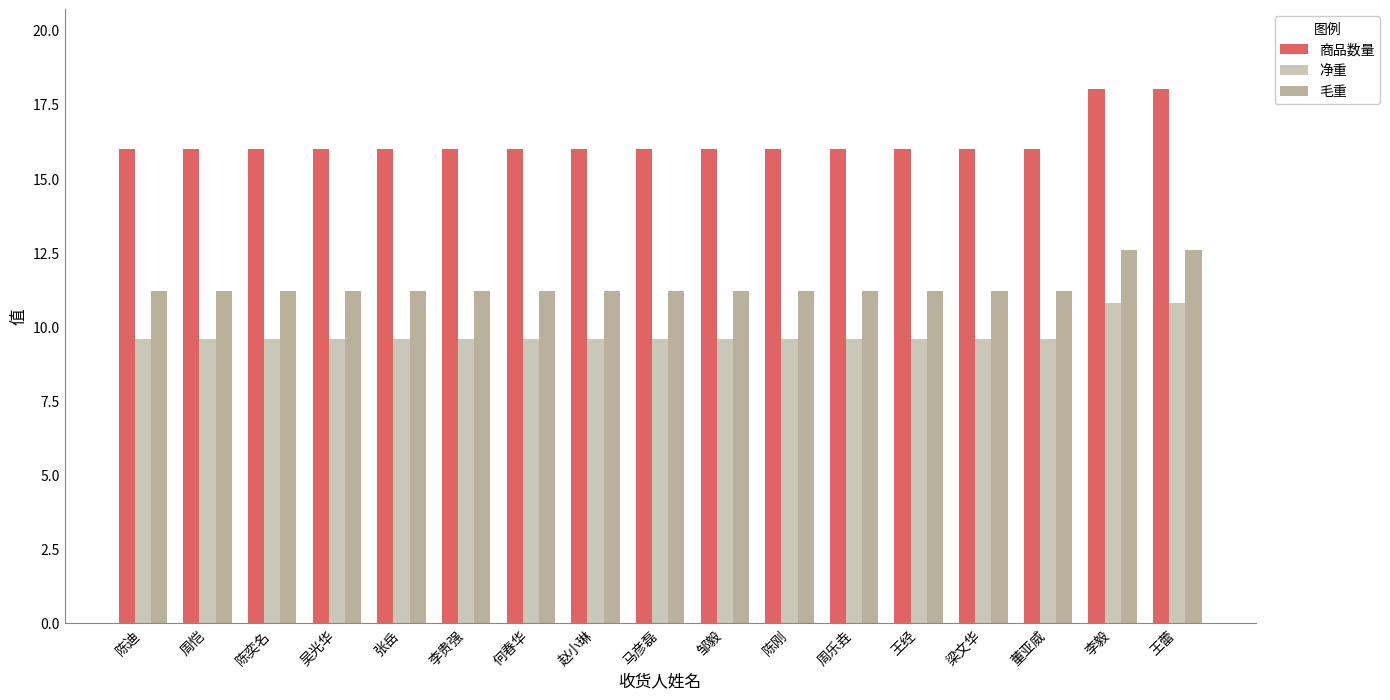

What is the difference between the highest and lowest values at 董亚威?

6.4